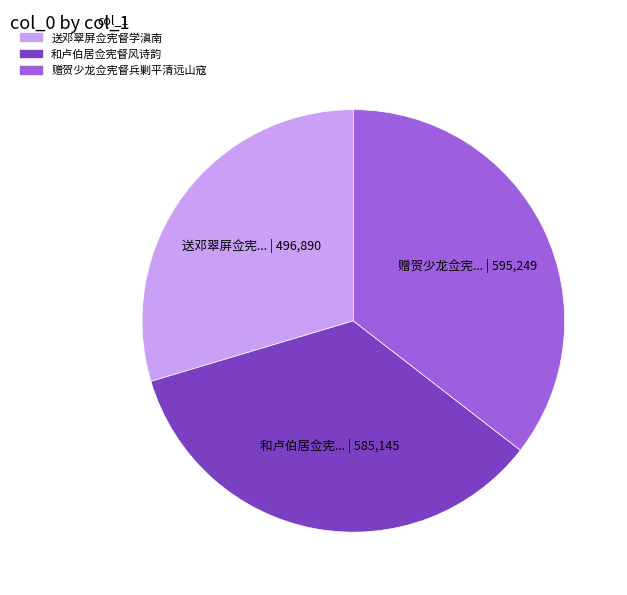

What is the largest slice in the pie chart?

赠贺少龙佥宪督兵剿平清远山寇